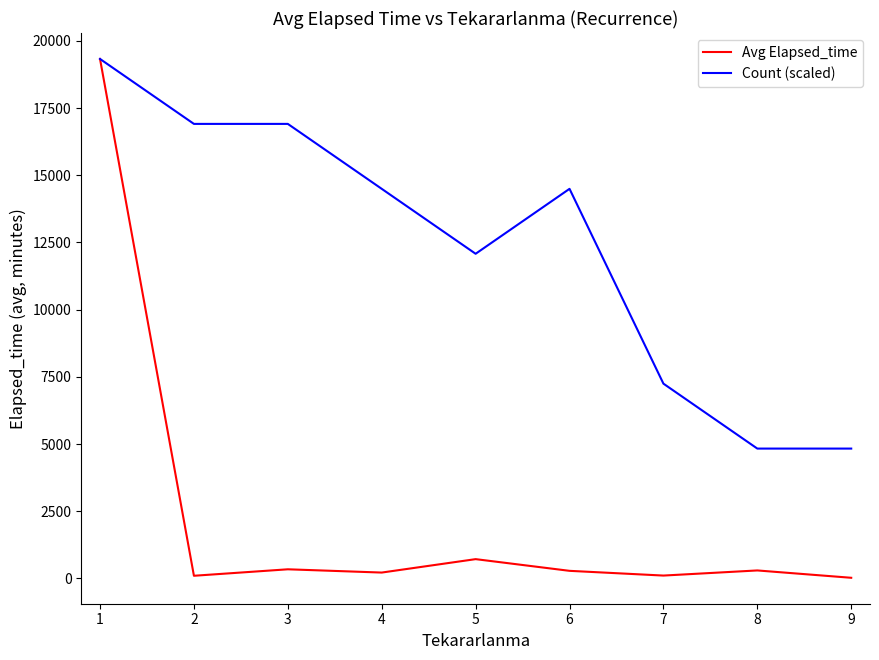

What is the highest value of the Count (scaled) series?

19329.0